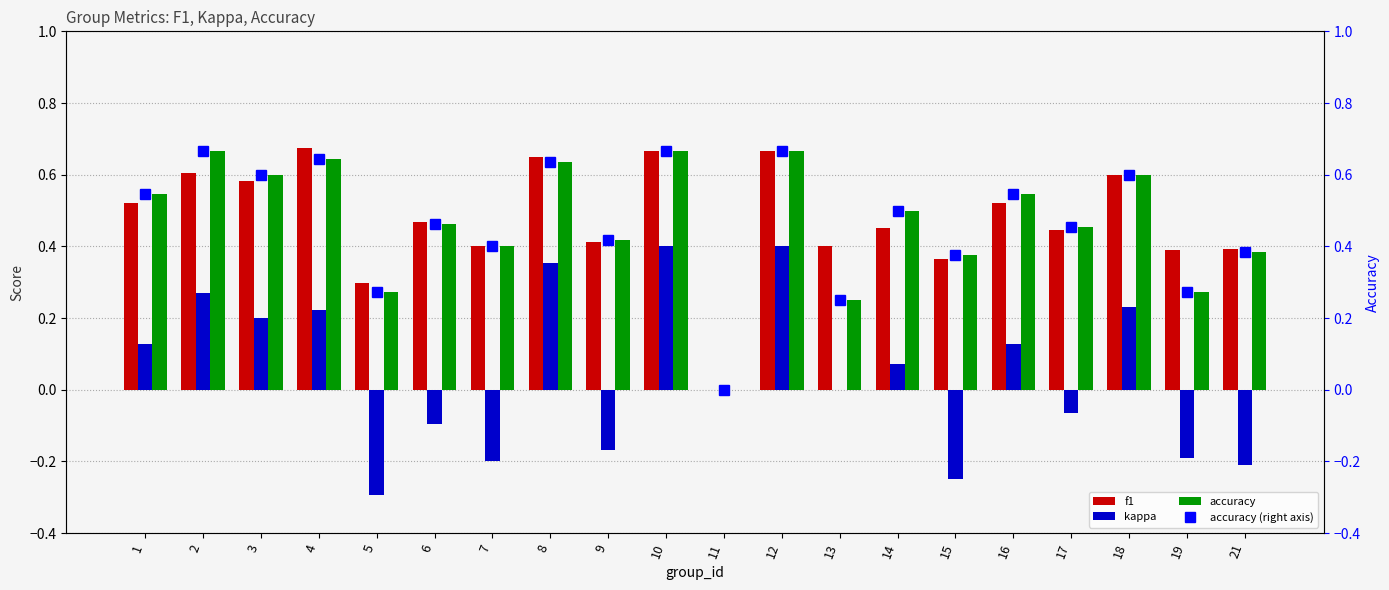

Does the chart contain stacked bars?

No